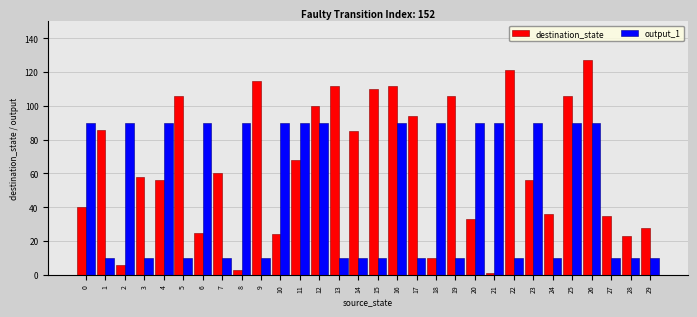

Count the output_1 values in the range 10 to 90.

30